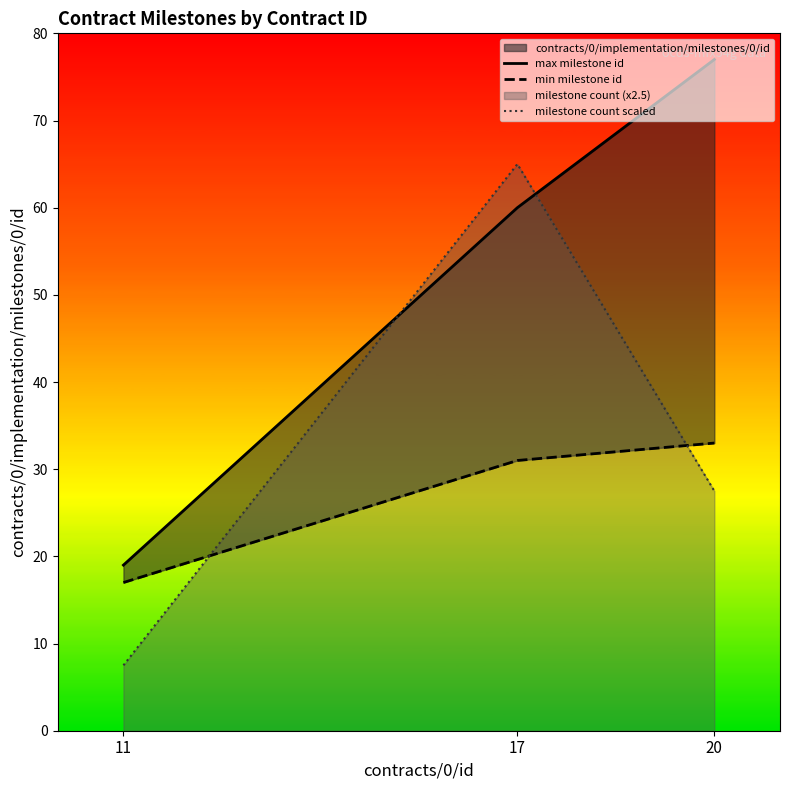

List the series in order of their overall mean, highest first.

max milestone id, milestone count scaled, min milestone id